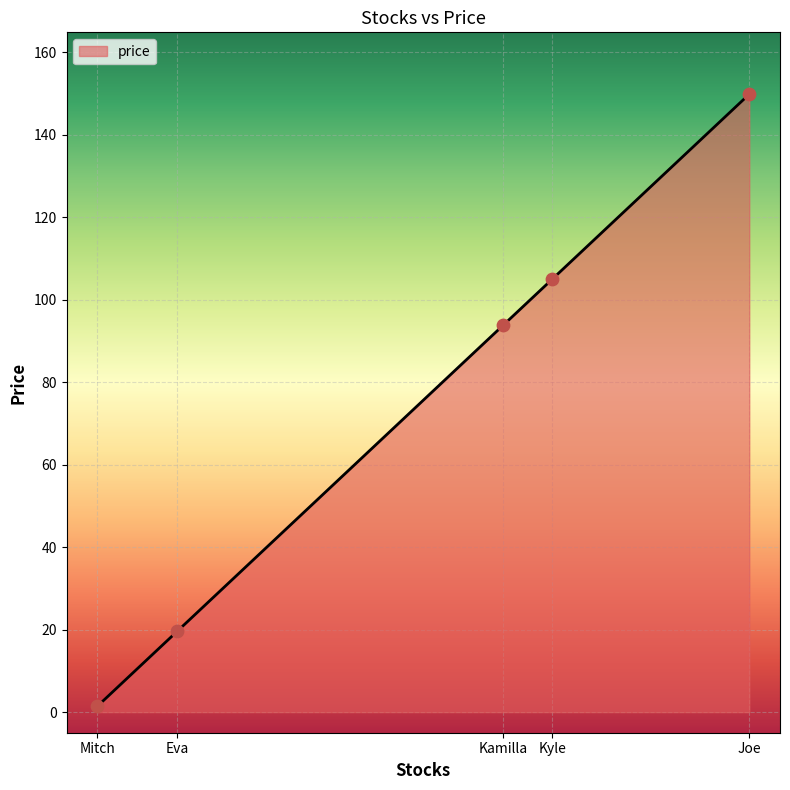

Which has a higher value, Kyle or Joe?

Joe